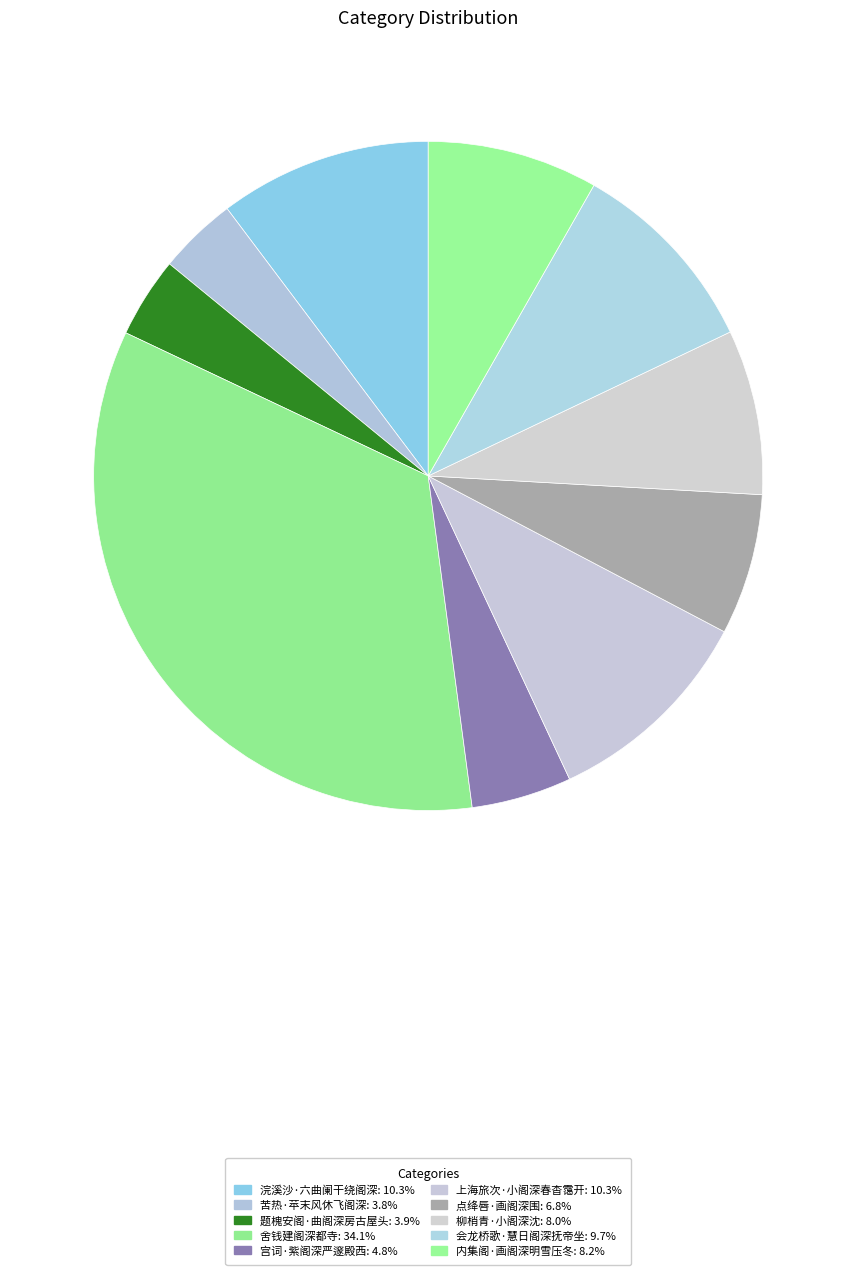

Does any single category account for the majority?

No